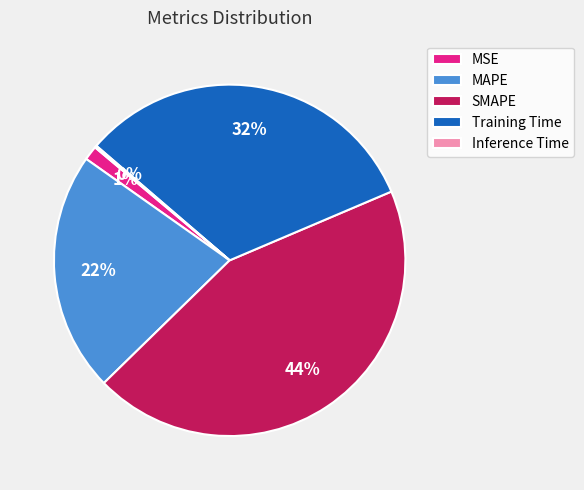

Between Training Time and MAPE, which is larger?

Training Time